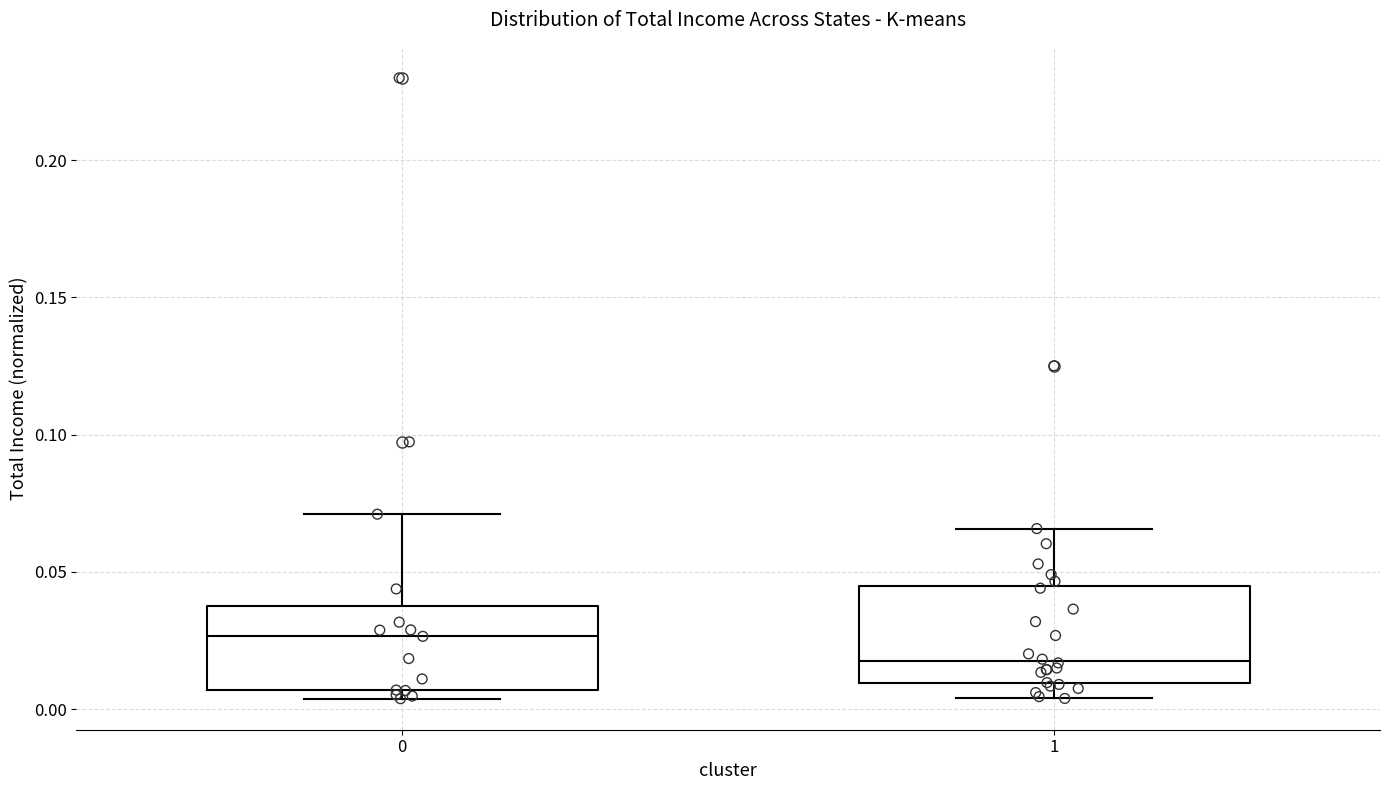

Reading left to right, read every box against the y-axis: the position of its median line, the range the box covers, and the ends of its whiskers. The values are not printed on the chart, so give them approximately, as read against the axis.

0: median 0.025, box 0.005 to 0.040, whiskers 0.005 (just below the box's lower edge) to 0.070
1: median 0.020, box 0.010 to 0.045, whiskers 0.005 to 0.065